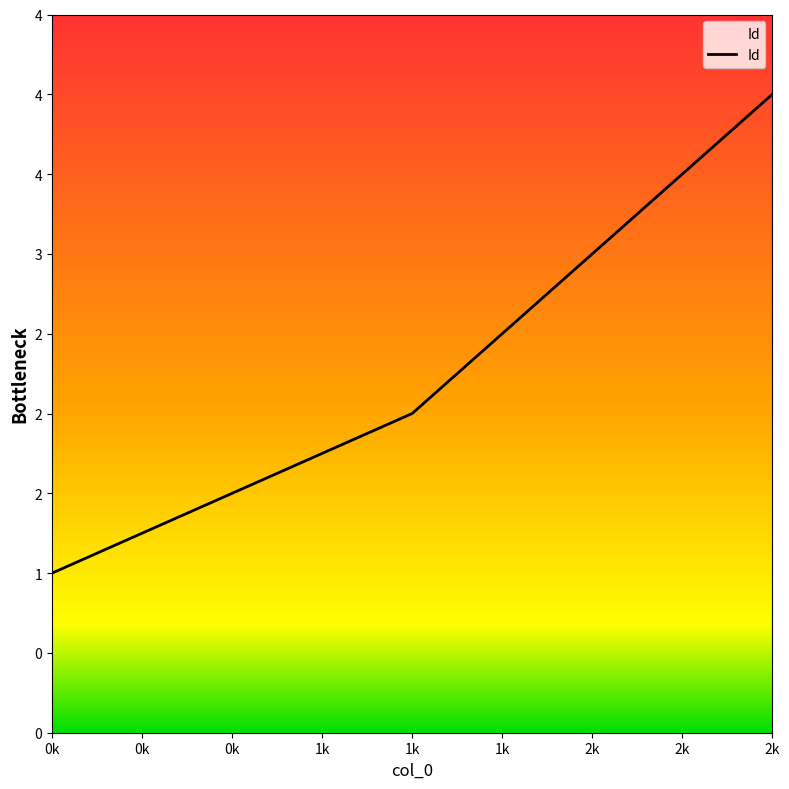

Does the chart have visible grid lines?

No